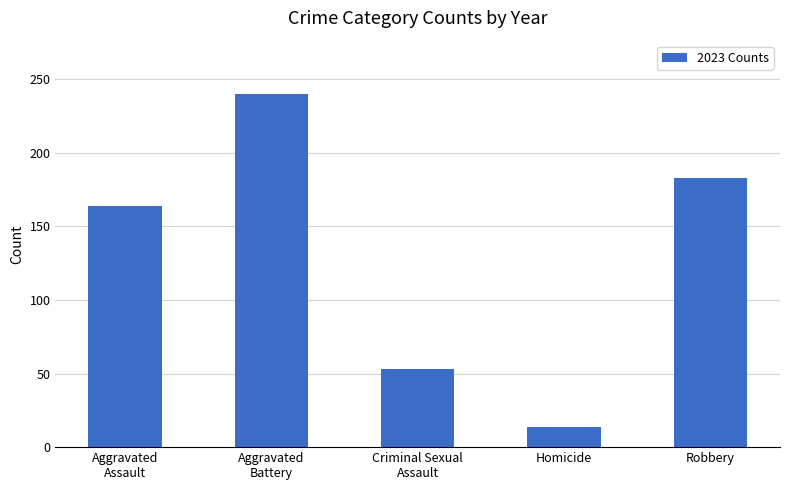

Reading left to right, list all the values displayed in this chart.

Aggravated
Assault=164	Aggravated
Battery=240	Criminal Sexual
Assault=53	Homicide=14	Robbery=183